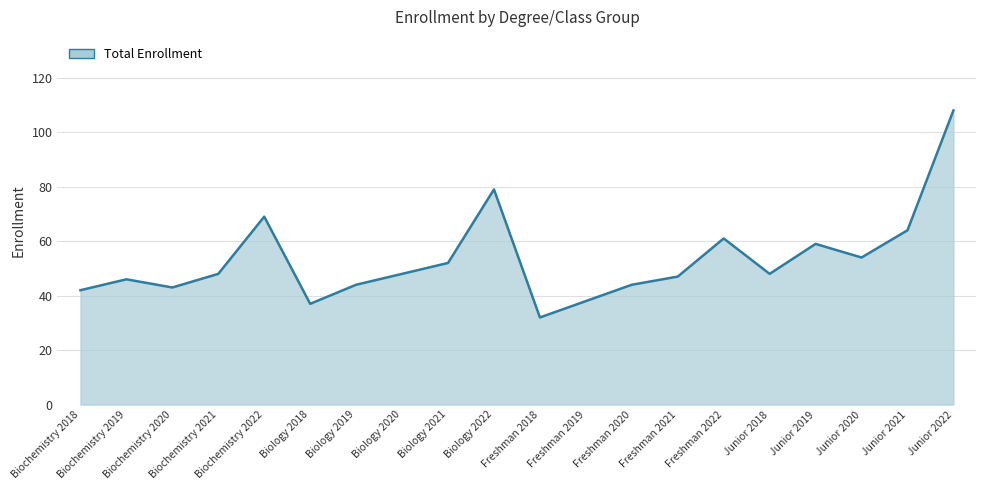

Reading right to left, extract all data points from this chart.

Junior 2022=108	Junior 2021=64	Junior 2020=54	Junior 2019=59	Junior 2018=48	Freshman 2022=61	Freshman 2021=47	Freshman 2020=44	Freshman 2019=38	Freshman 2018=32	Biology 2022=79	Biology 2021=52	Biology 2020=48	Biology 2019=44	Biology 2018=37	Biochemistry 2022=69	Biochemistry 2021=48	Biochemistry 2020=43	Biochemistry 2019=46	Biochemistry 2018=42